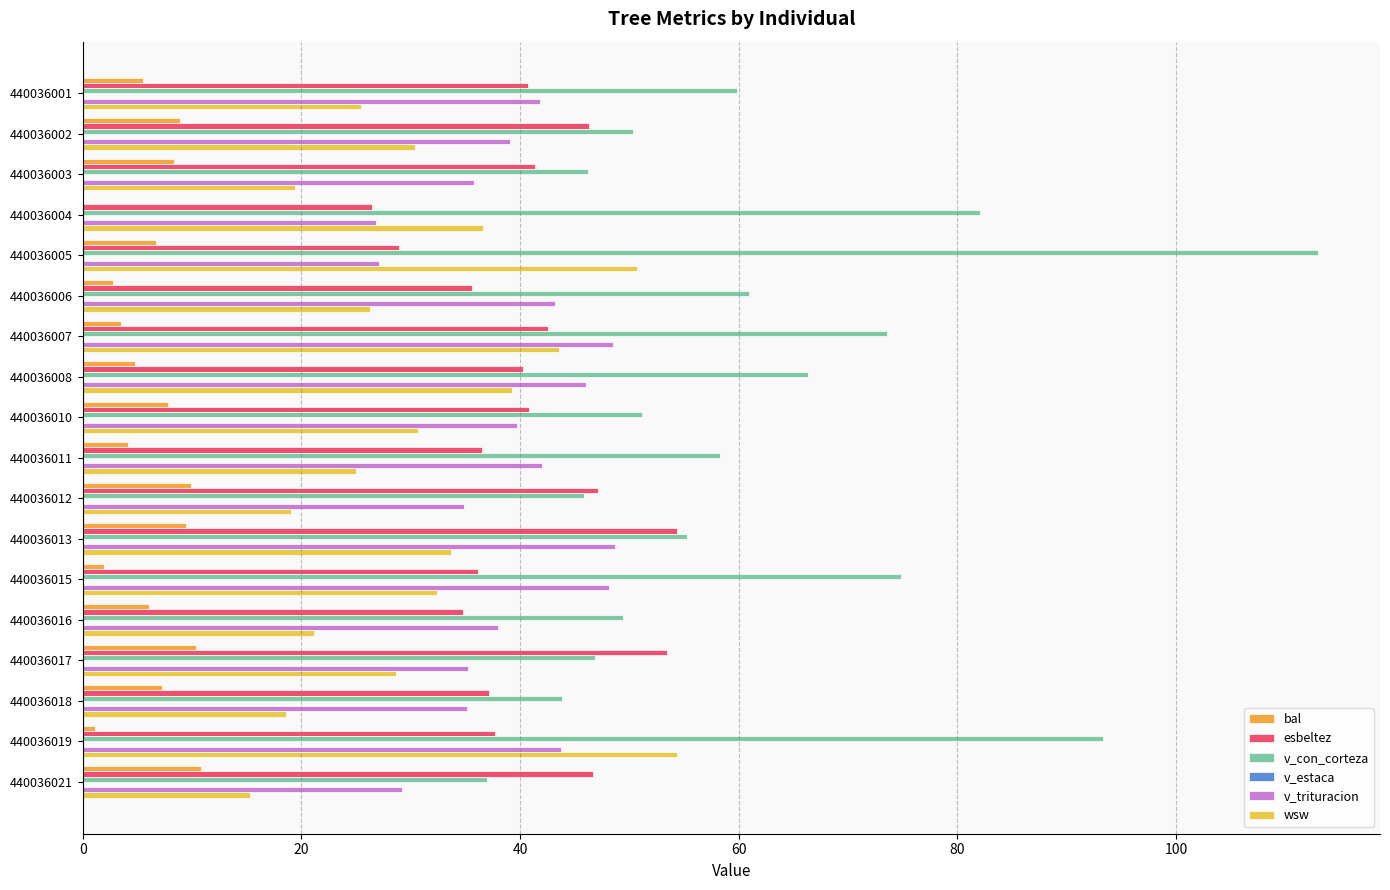

Rank the series by their maximum value, from lowest to highest.

v_estaca, bal, v_trituracion, wsw, esbeltez, v_con_corteza